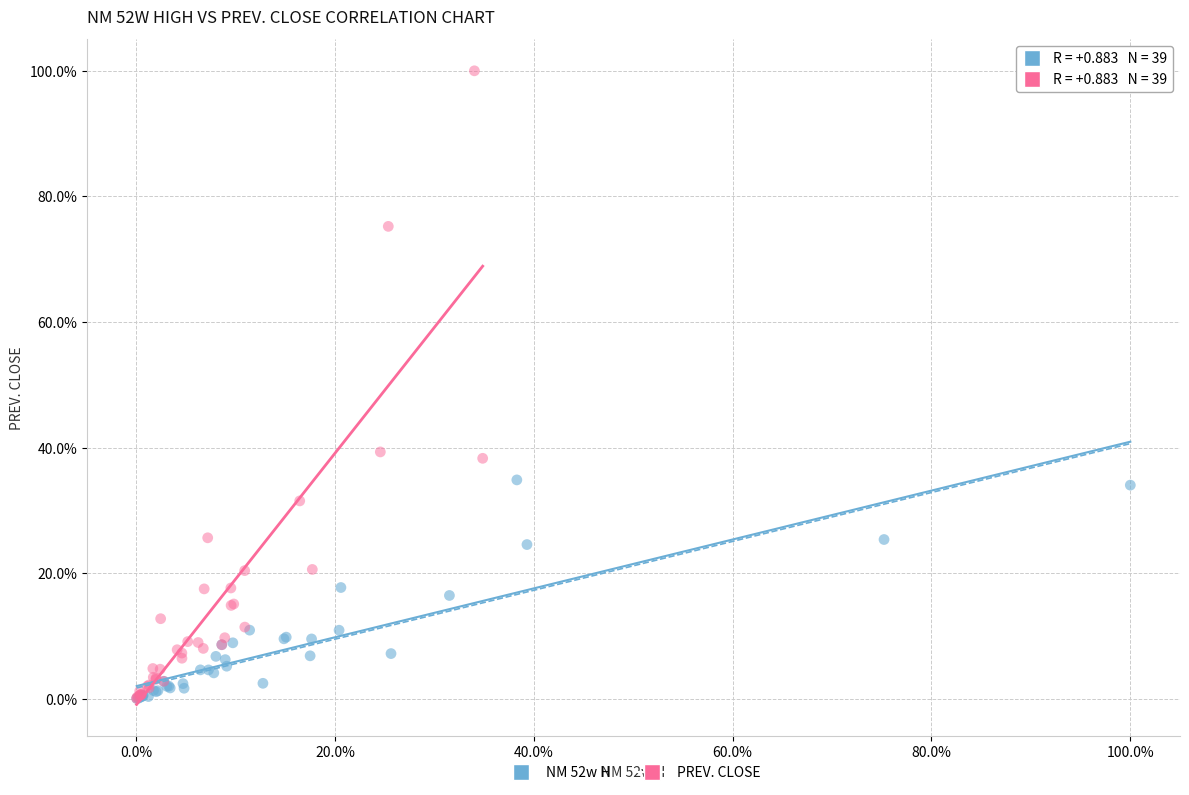

Which series contains the highest Y value?

PREV. CLOSE